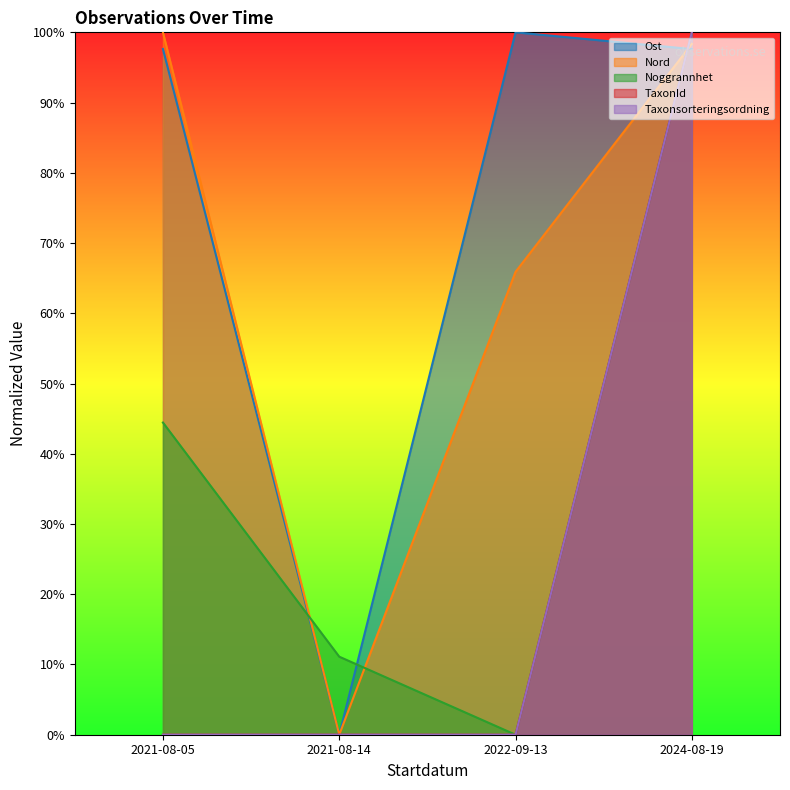

Is the value of Ost at 2021-08-14 greater than the value of TaxonId at 2021-08-05?

No